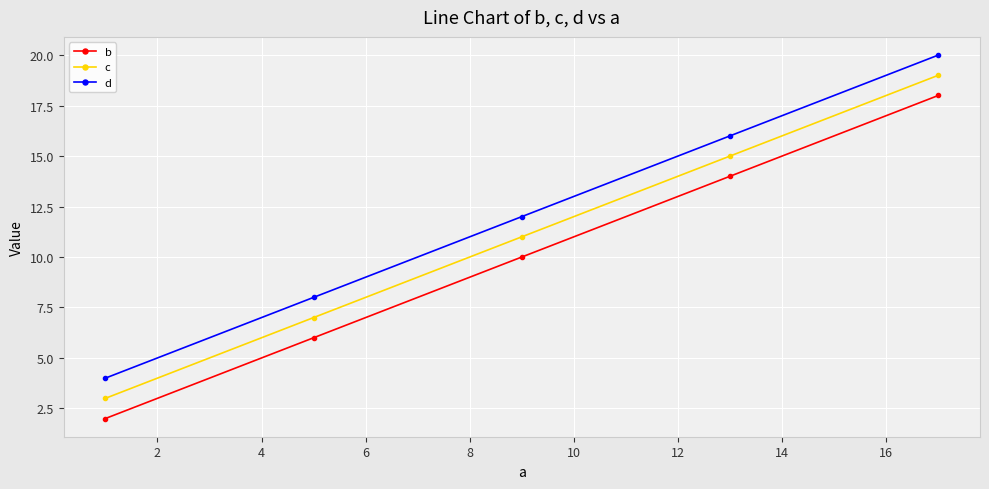

True or false: c and b intersect in this chart.

False